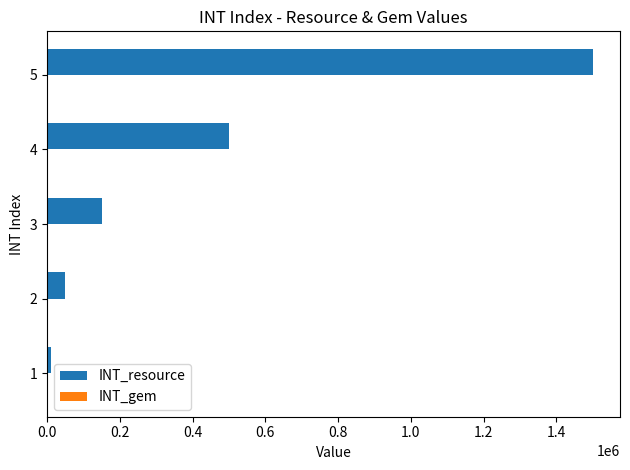

Which series changed the most between 2 and 5?

INT_resource